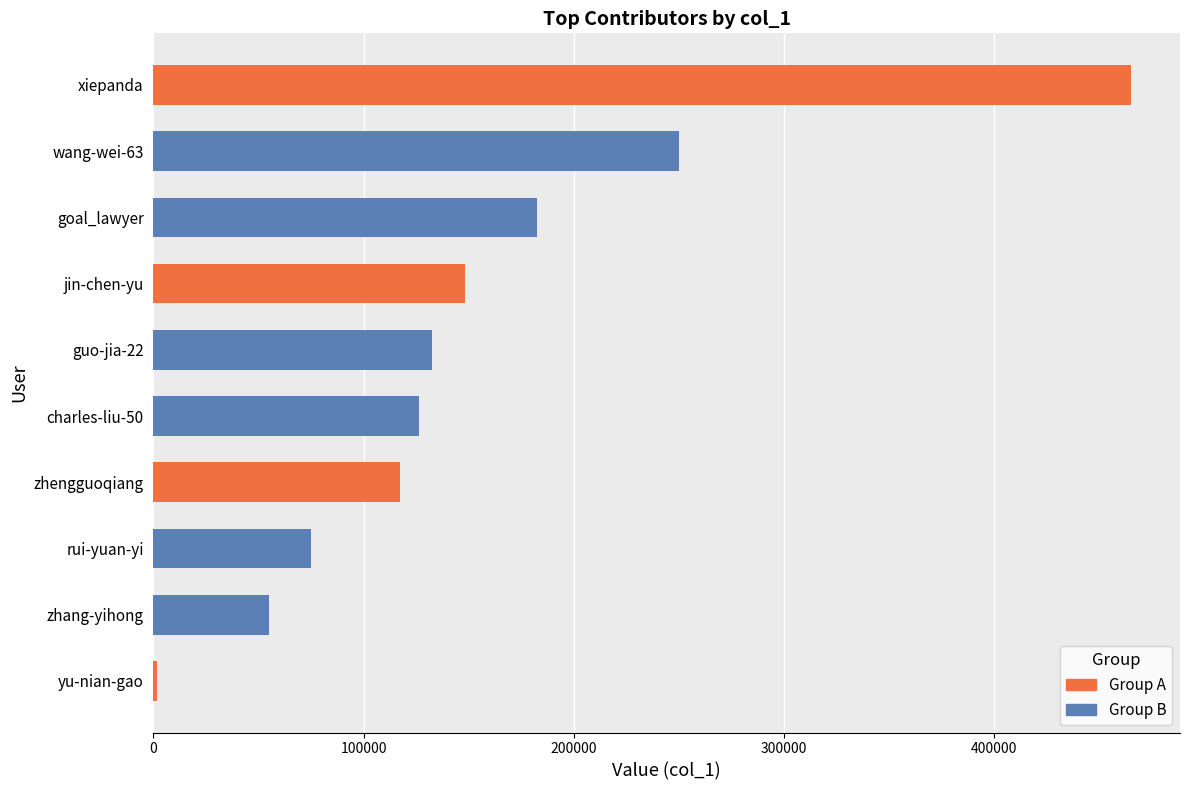

At which label is the value closest to 233407?

wang-wei-63